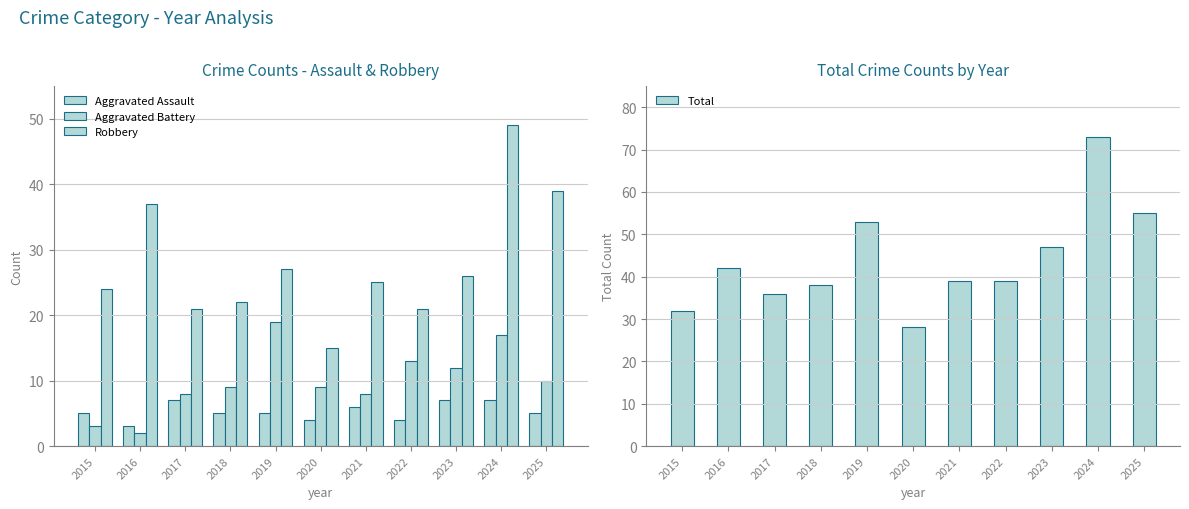

Is the value of Aggravated Battery at 2024 greater than the value of Aggravated Assault at 2024?

Yes